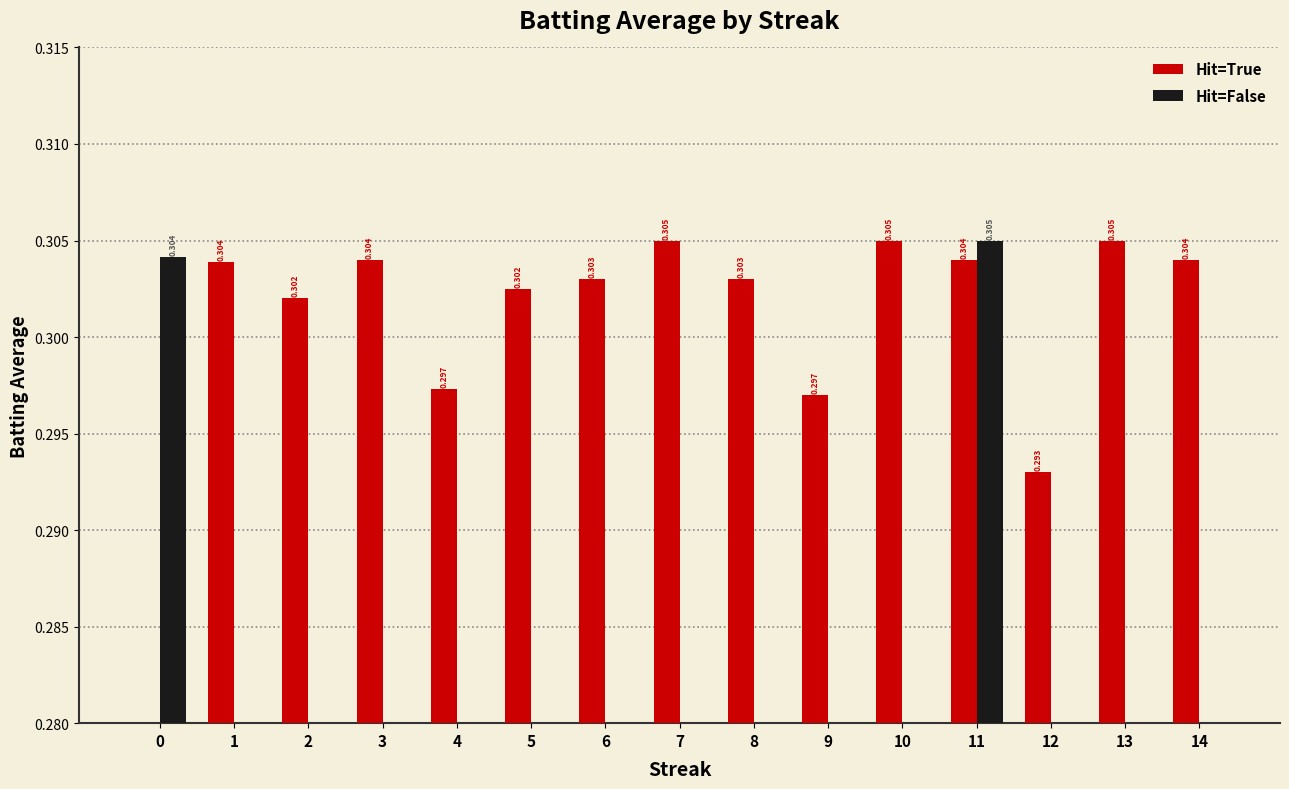

Between 7 and 5, which is larger?

7